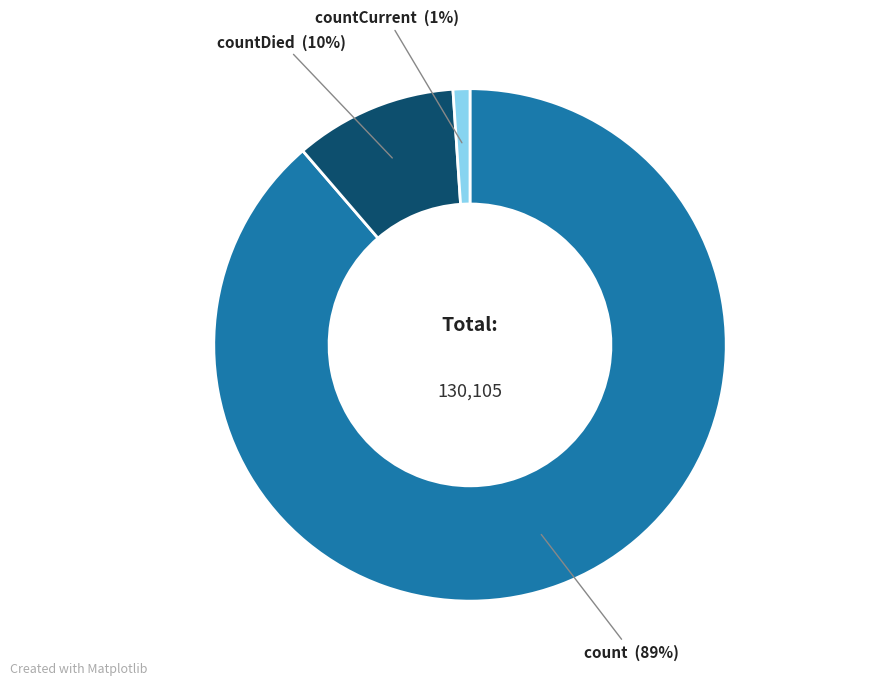

To the nearest percent, what is the difference between the largest and smallest slice percentages?

88%